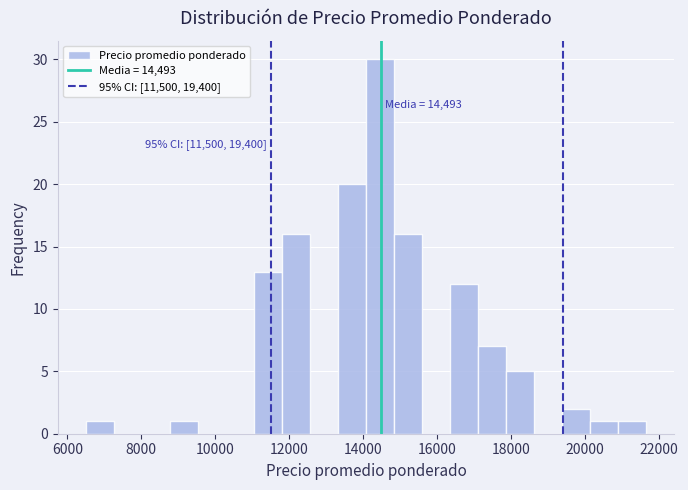

Read against the x-axis, roughly where is the centre of the tallest bar?

14400